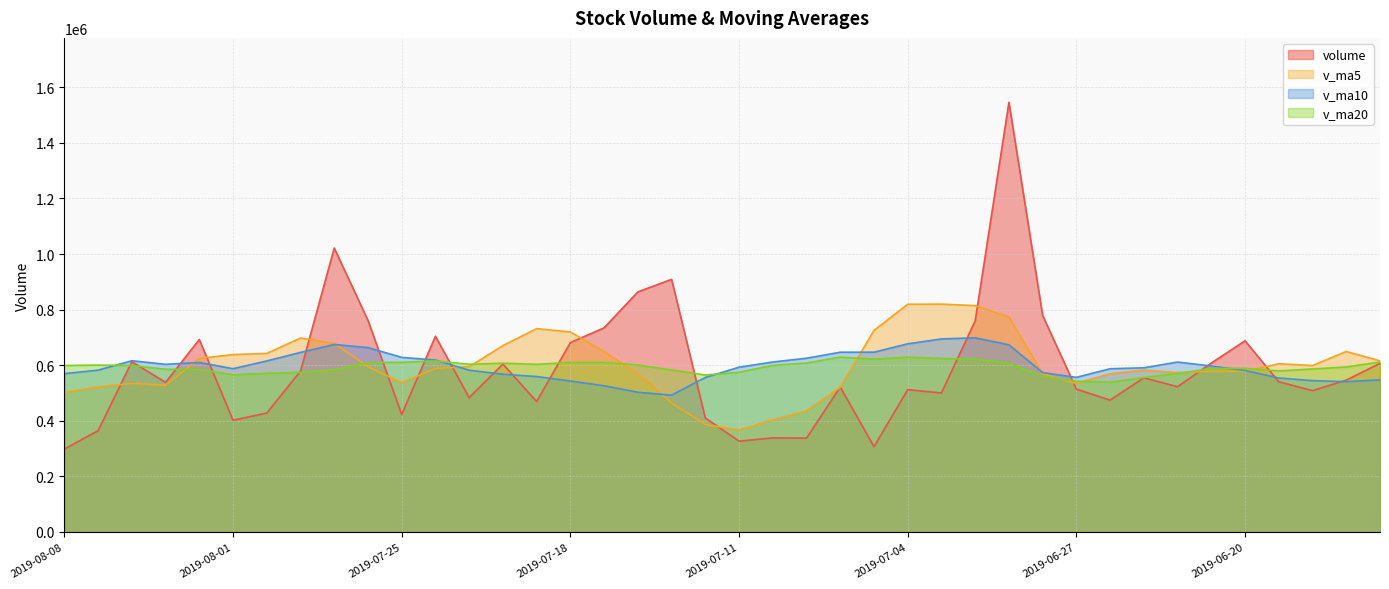

What is the value of the v_ma10 point at the 6th from the left?

587582.0